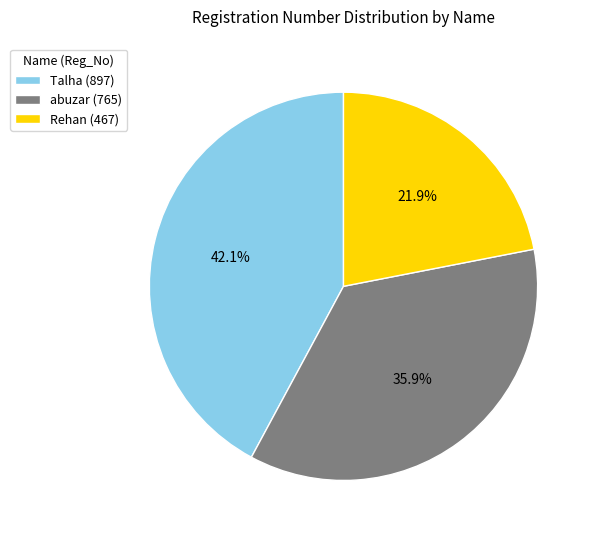

What percentage is the Rehan slice, to the nearest percent?

22%